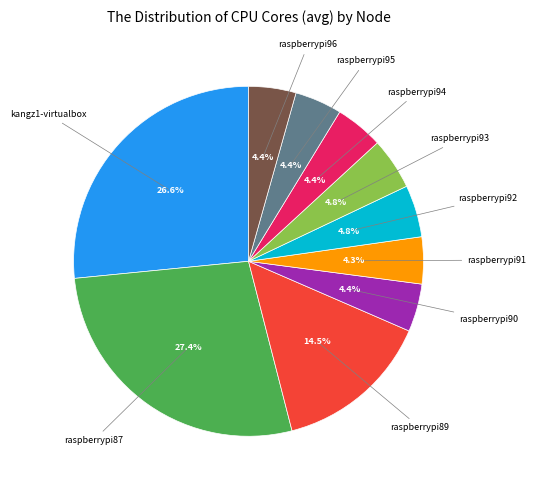

Does raspberrypi91 represent more than half of the total?

No